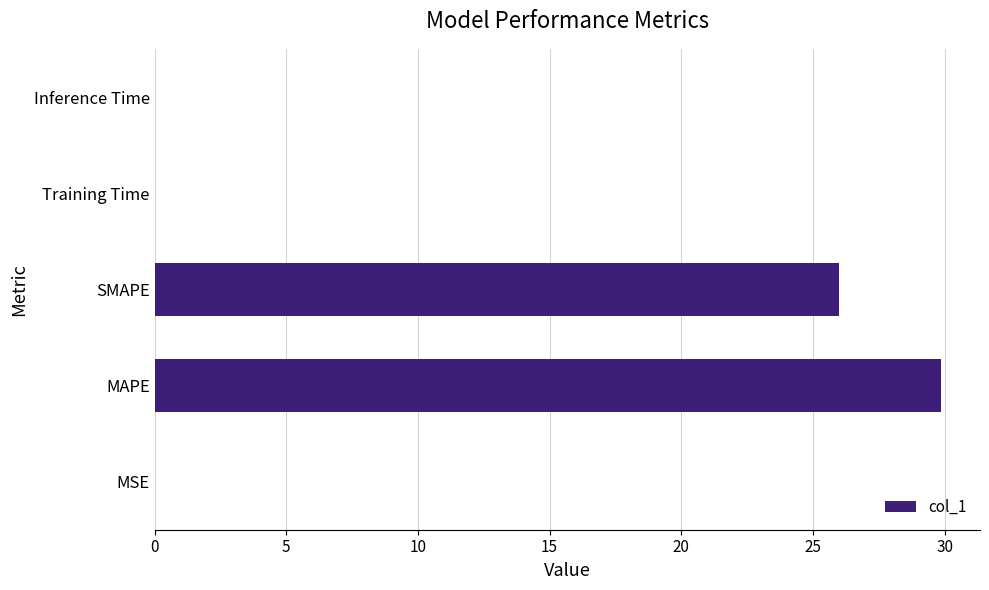

True or false: the data shows 0.0 at Training Time.

True